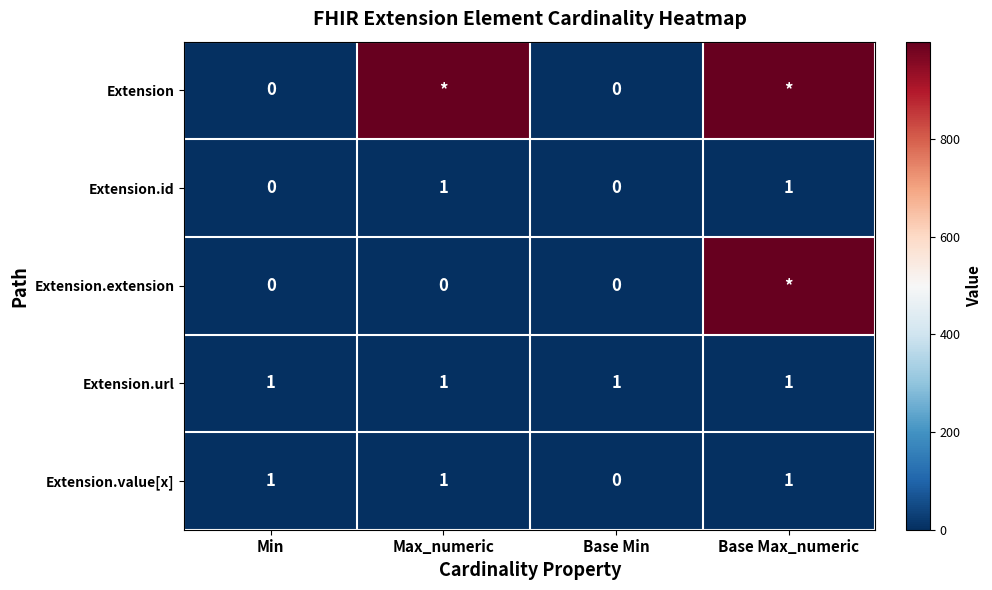

The value of Extension.value[x] at Base Max_numeric is 1. True or false?

True